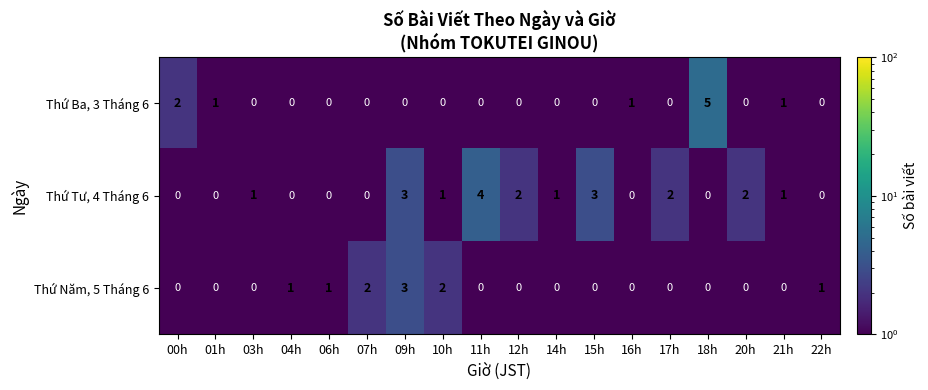

What is the greatest value displayed?

5